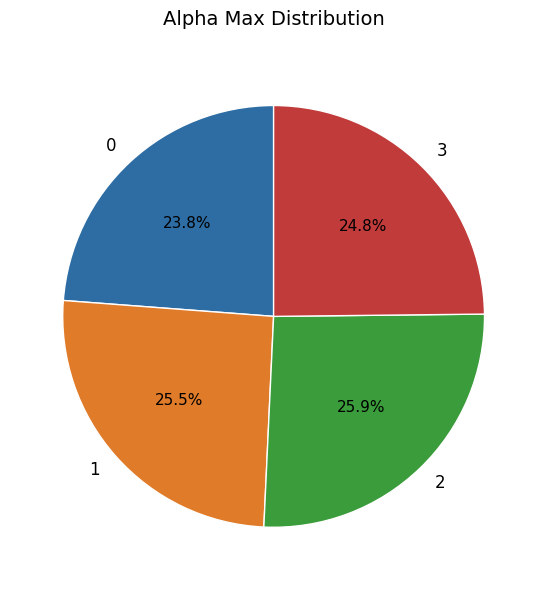

Approximately how many times larger is the value at 2 compared to 3?

1.0